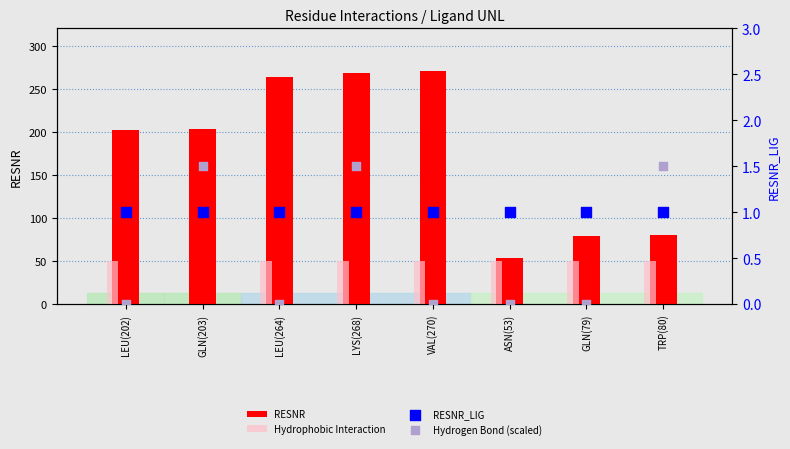

Which series contains the highest Y value?

RESNR